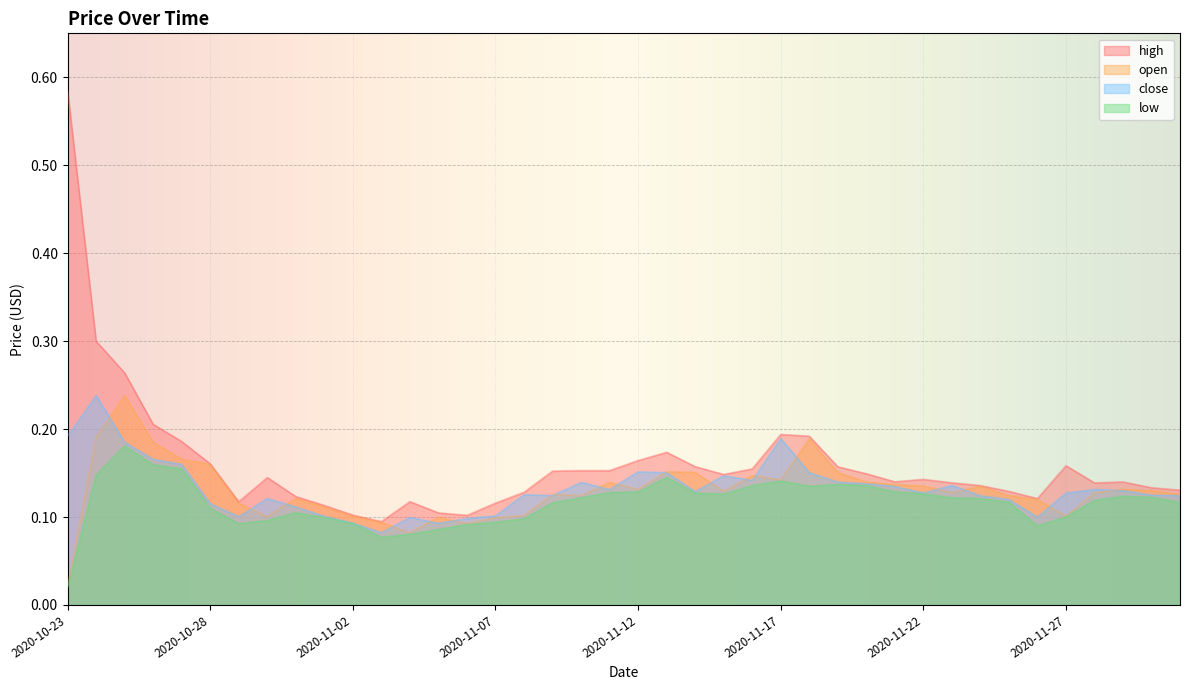

List the series in order of their peak value, lowest first.

low, open, close, high